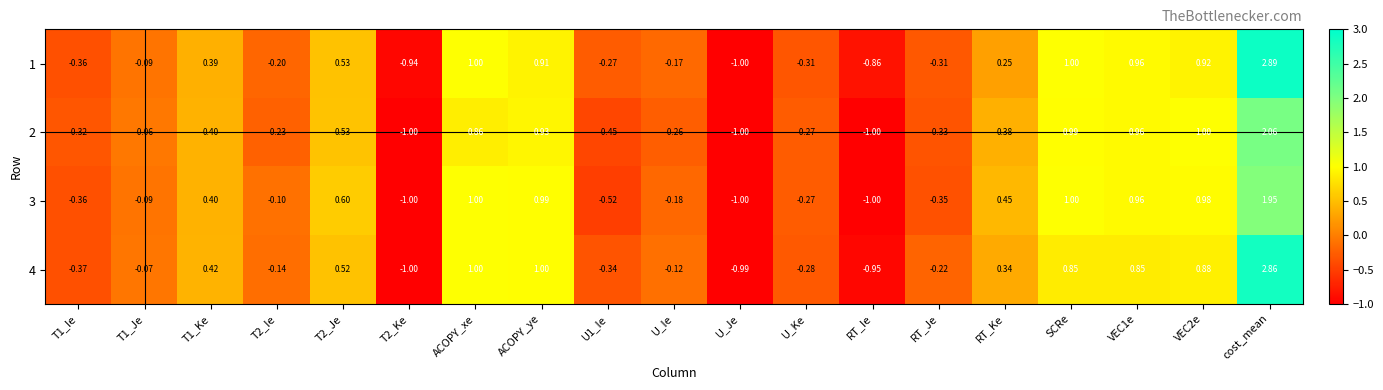

Which series has the largest total across all categories?

1